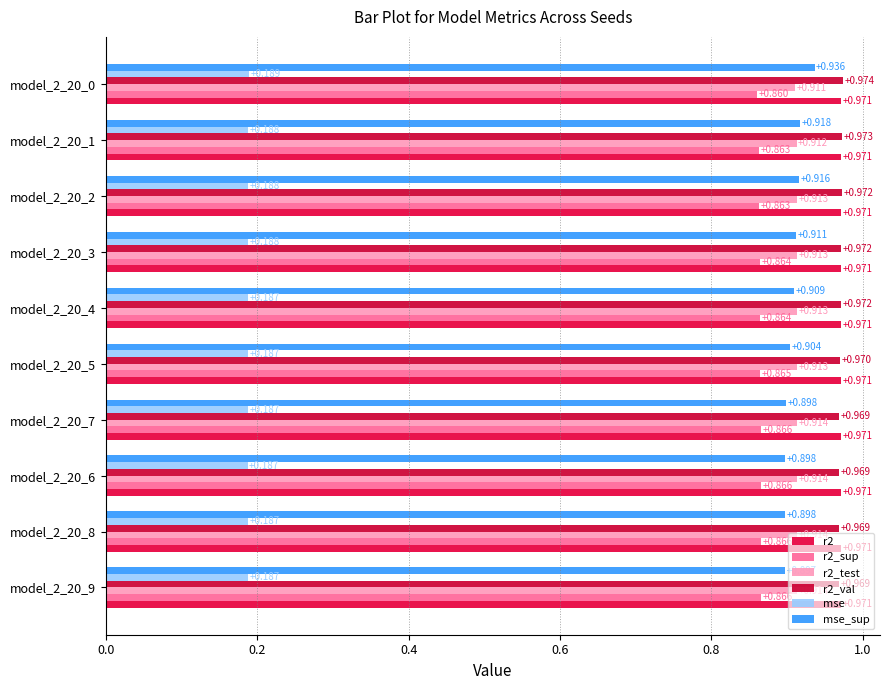

Reading left to right, list all the values displayed in this chart.

r2: 1.0	1.0	1.0	1.0	1.0	1.0	1.0	1.0	1.0	1.0
r2_sup: 0.9	0.9	0.9	0.9	0.9	0.9	0.9	0.9	0.9	0.9
r2_test: 0.9	0.9	0.9	0.9	0.9	0.9	0.9	0.9	0.9	0.9
r2_val: 1.0	1.0	1.0	1.0	1.0	1.0	1.0	1.0	1.0	1.0
mse: 0.2	0.2	0.2	0.2	0.2	0.2	0.2	0.2	0.2	0.2
mse_sup: 0.9	0.9	0.9	0.9	0.9	0.9	0.9	0.9	0.9	0.9